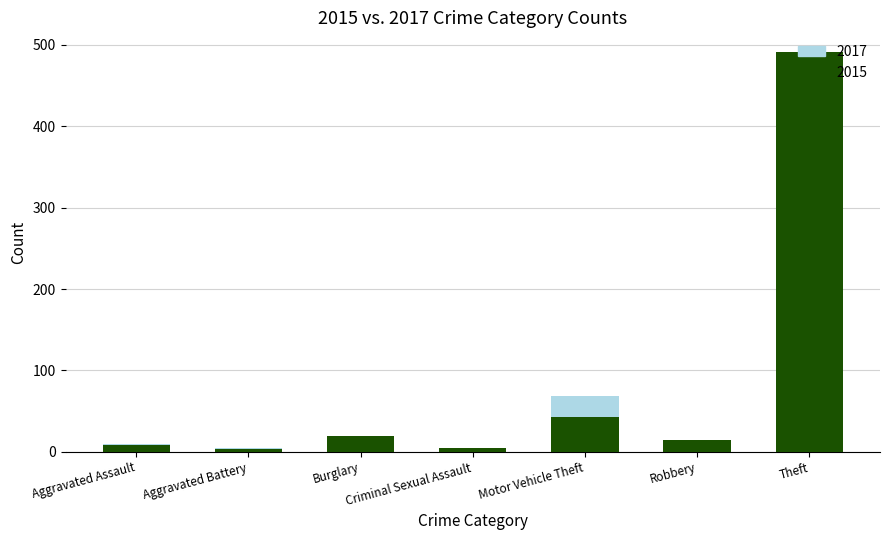

What is the value of the 2015 bar at the 4th from the left?

4